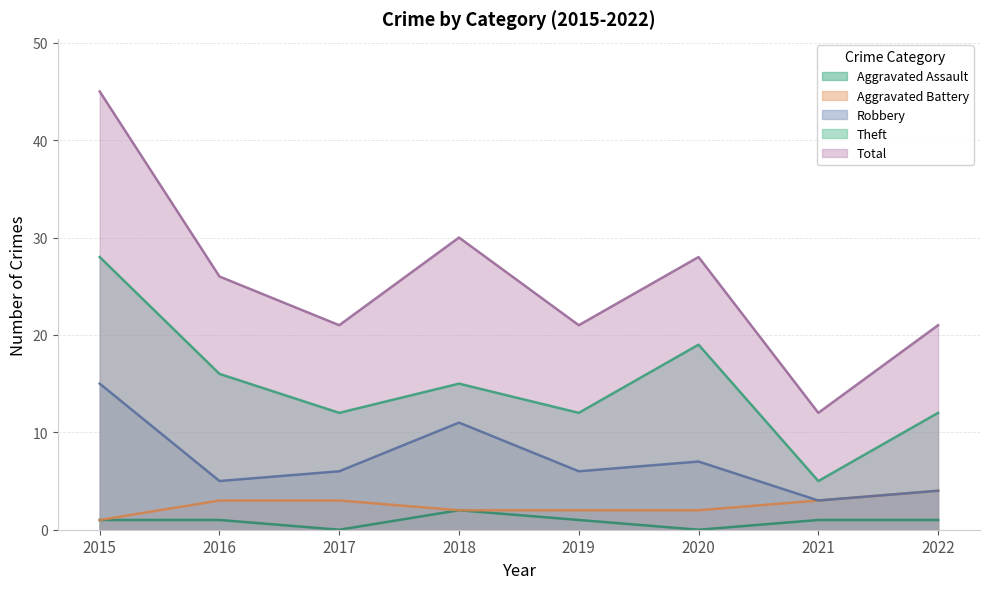

Rank the series at 2015 from lowest to highest value.

Aggravated Assault, Aggravated Battery, Robbery, Theft, Total